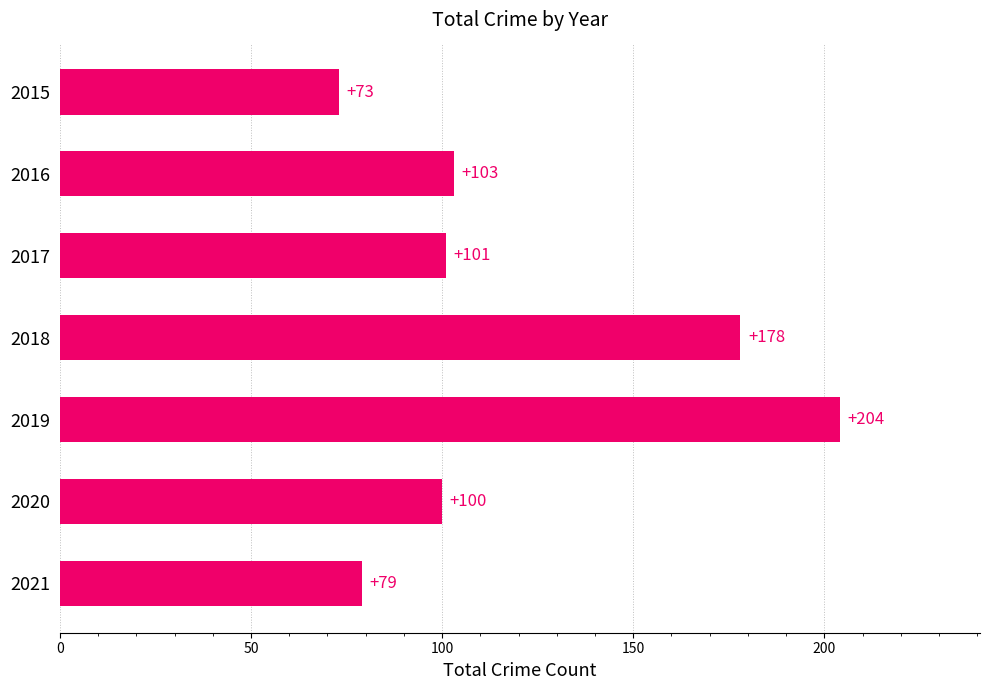

Reading bottom to top, what are all the values shown in this chart?

2021=79	2020=100	2019=204	2018=178	2017=101	2016=103	2015=73